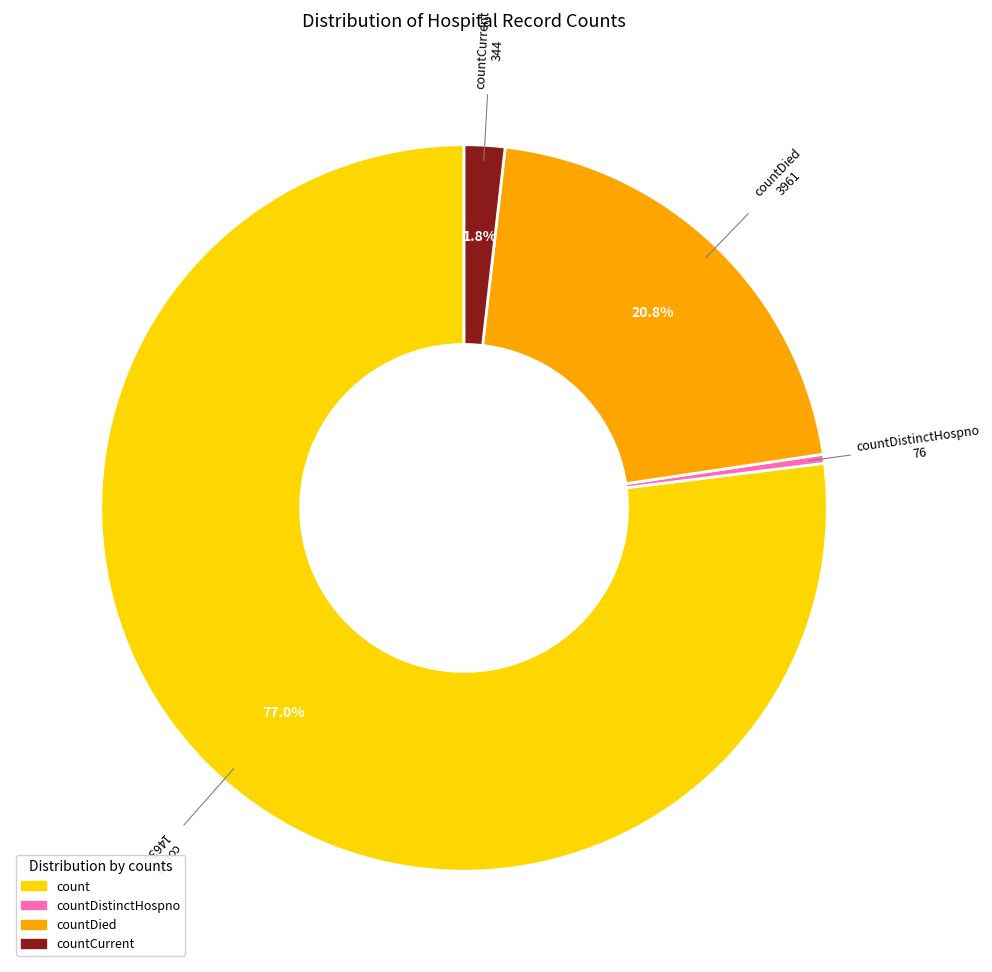

Rank the categories by value from highest to lowest.

count, countDied, countCurrent, countDistinctHospno